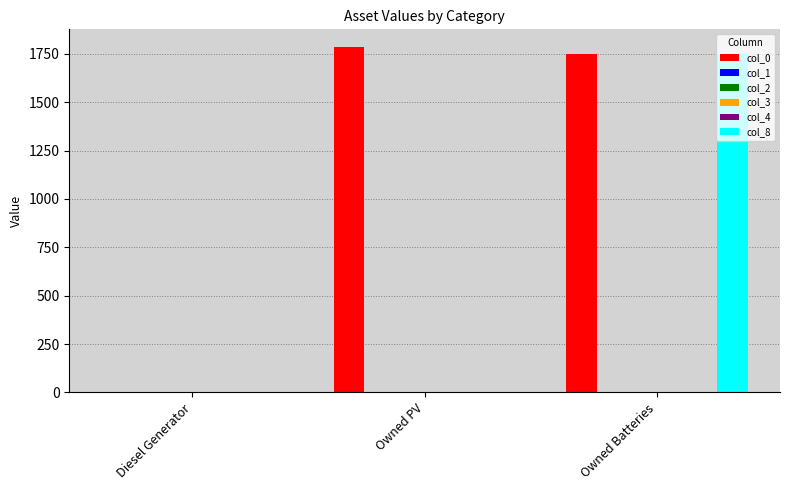

List the labels in order of col_3 value, largest first.

Diesel Generator, Owned PV, Owned Batteries